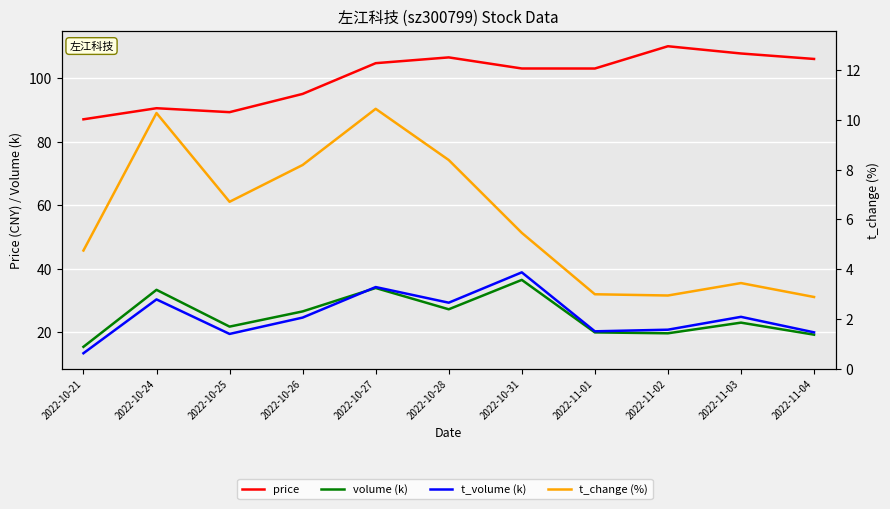

What is the difference between the t_change (%) values at 2022-10-24 and 2022-10-25?

3.6